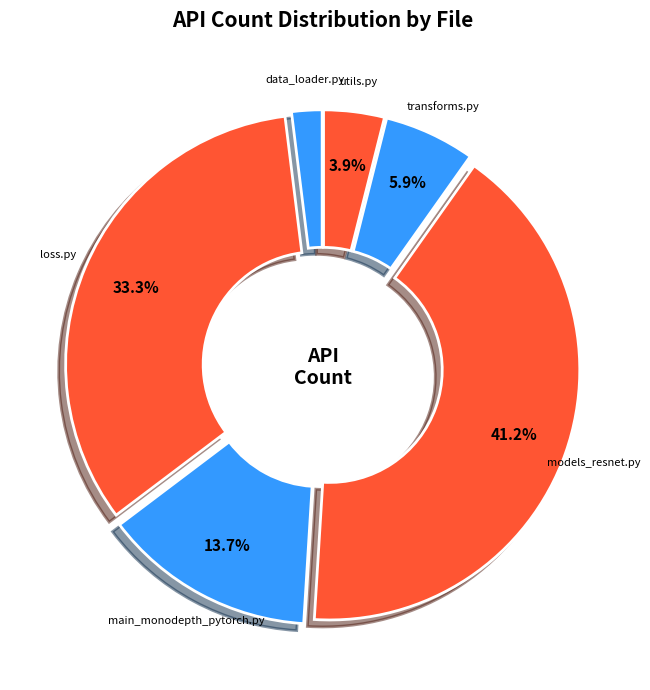

Count the number of slices in the pie.

6